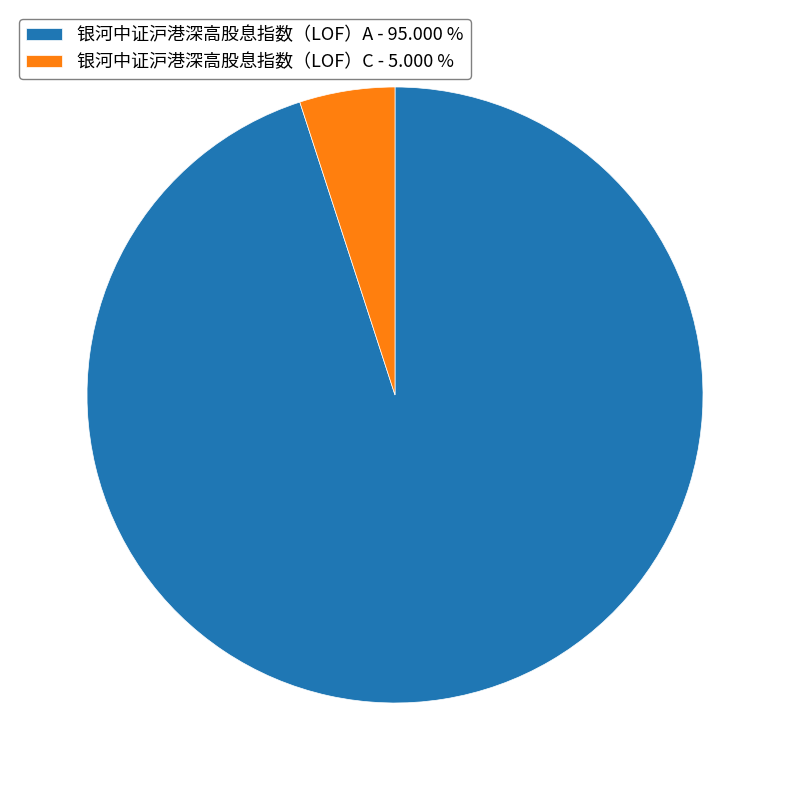

True or false: 银河中证沪港深高股息指数（LOF）A accounts for 95% of the total.

True